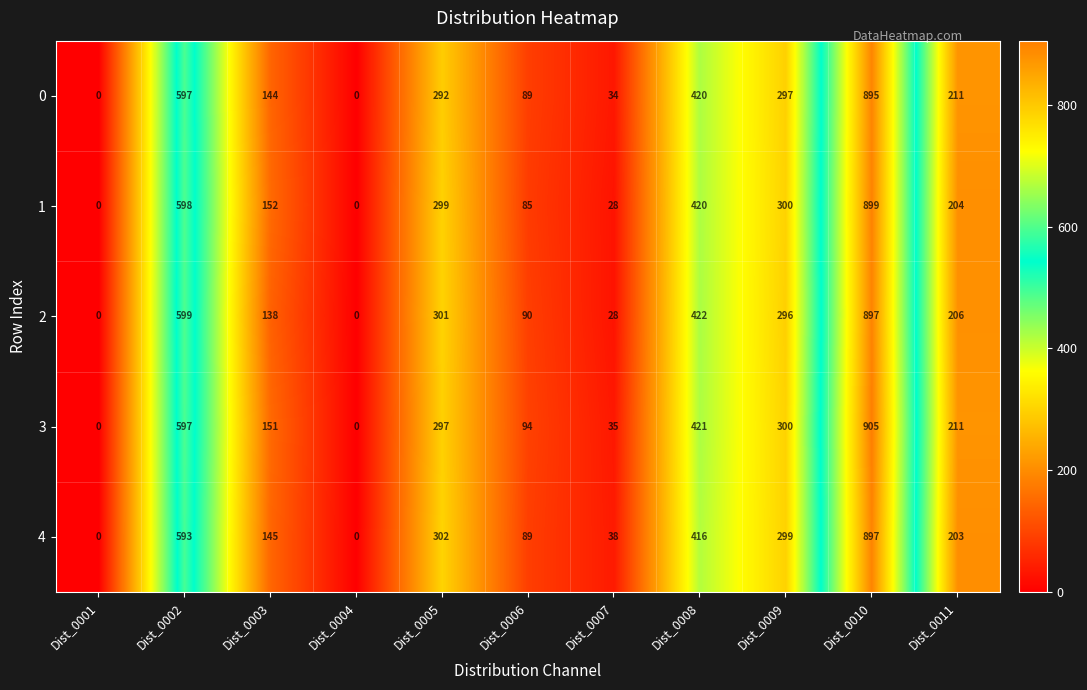

Which series has the widest spread of values?

3